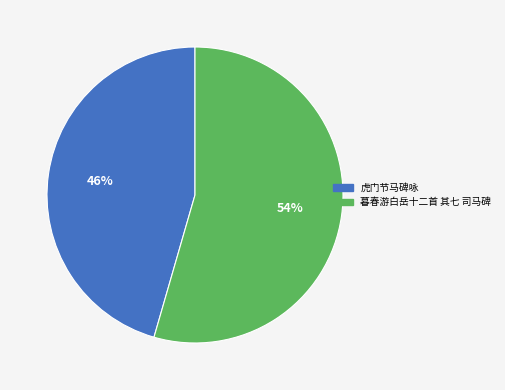

How many segments does this pie chart have?

2